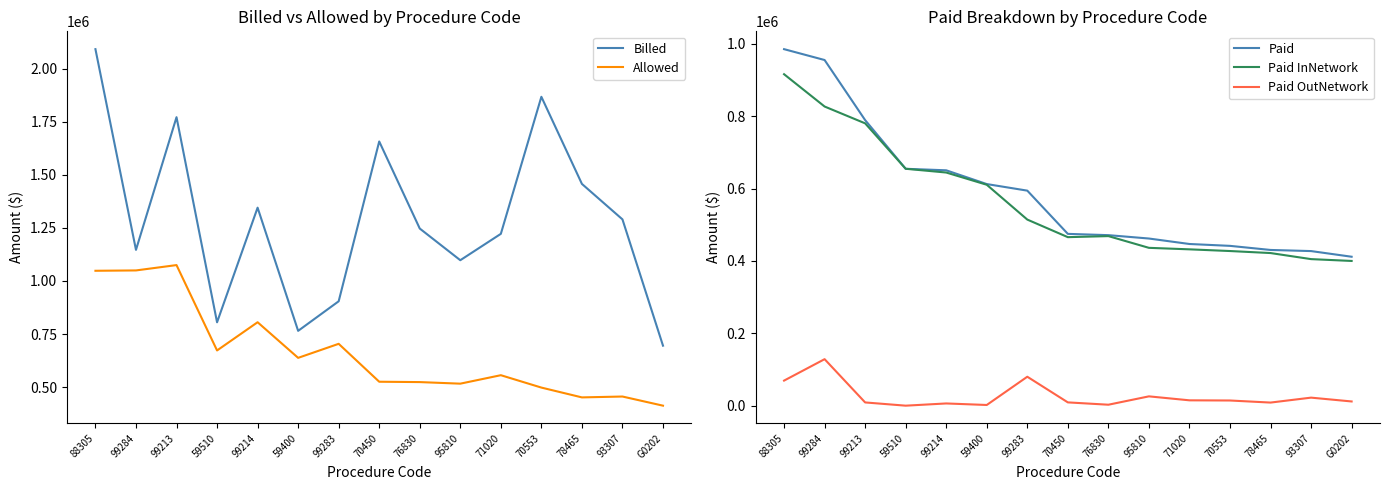

What is the difference between the Paid OutNetwork values at 99283 and 99214?

73870